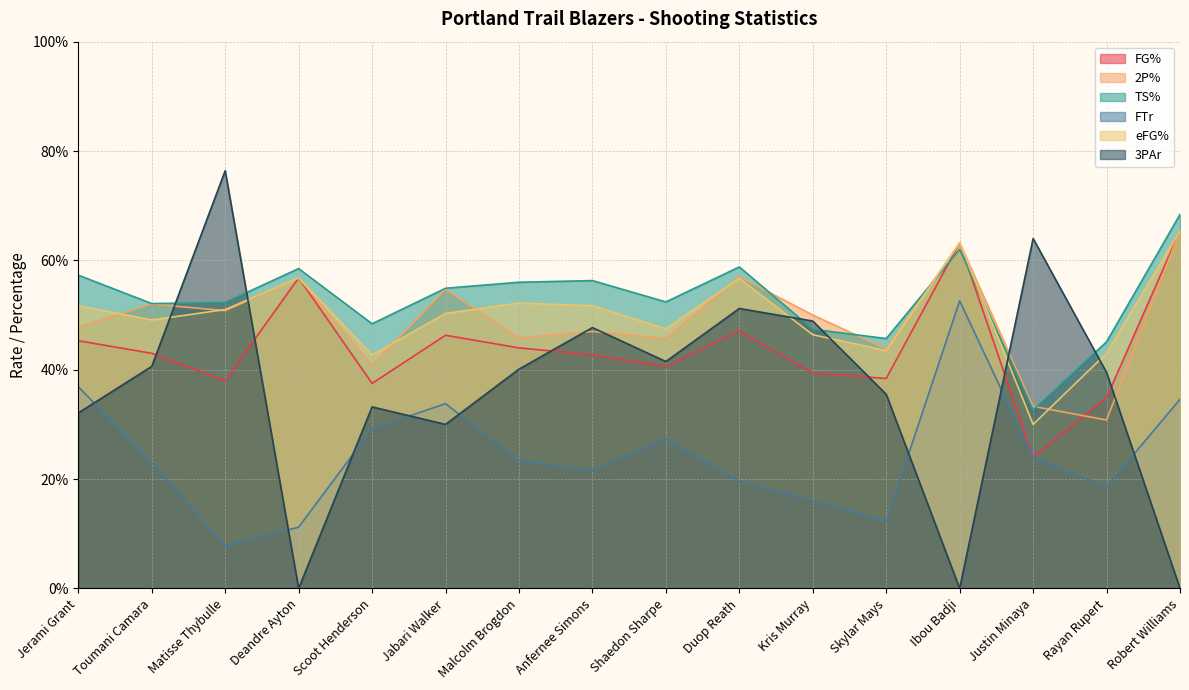

What are all the series names shown in the legend?

FG%, 2P%, TS%, FTr, eFG%, 3PAr